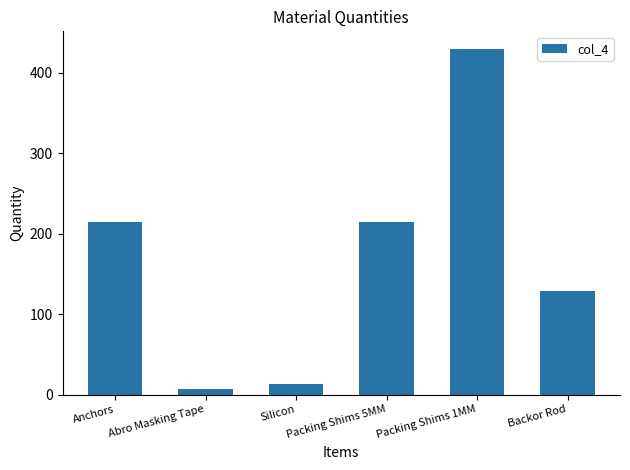

What is the sum of all values?

1008.5